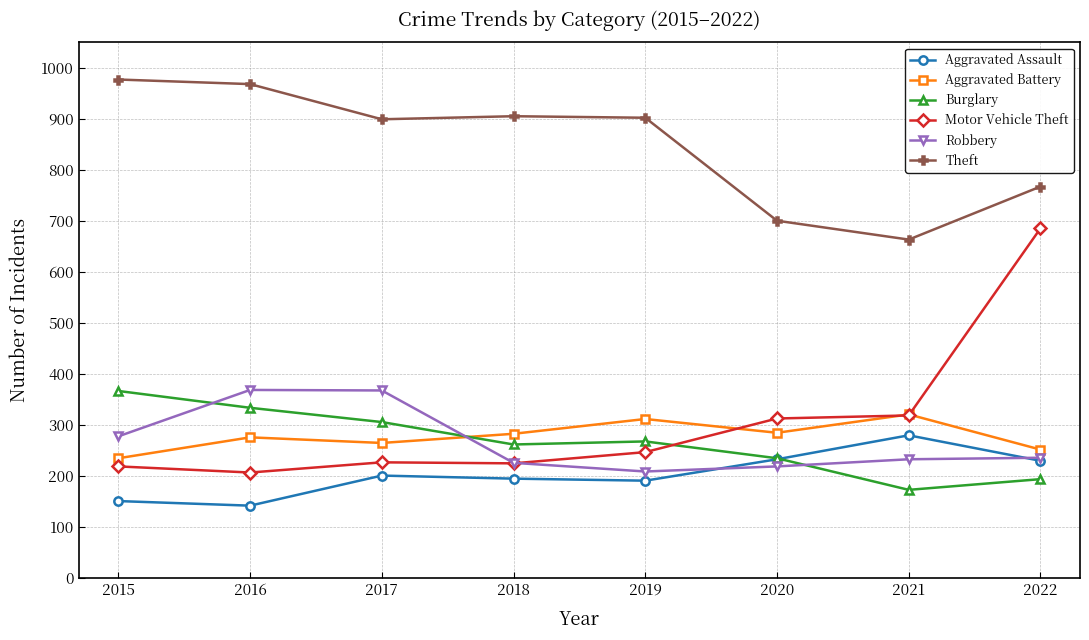

What is the highest value of the Aggravated Assault series?

279